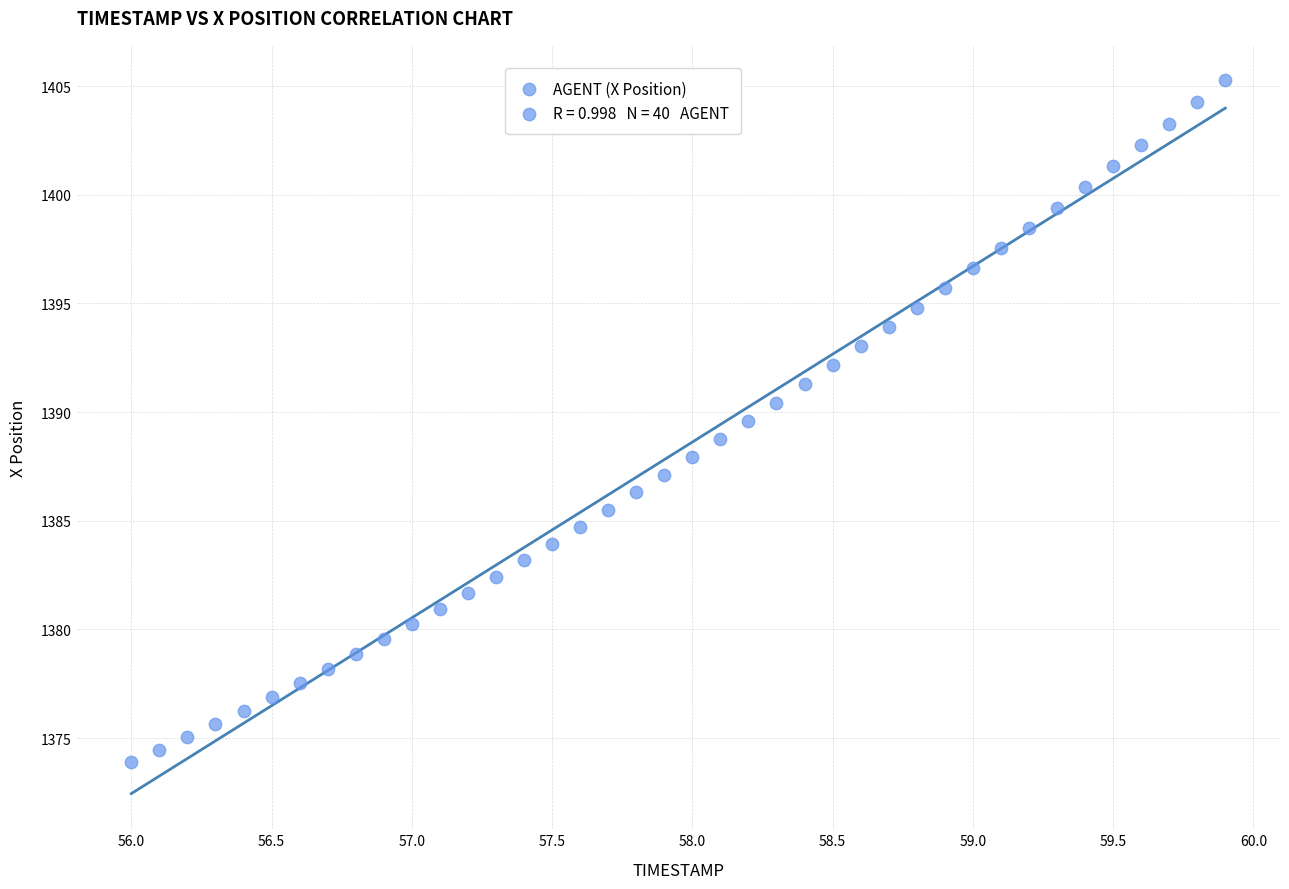

What is the range of X values (max minus min)?

3.9